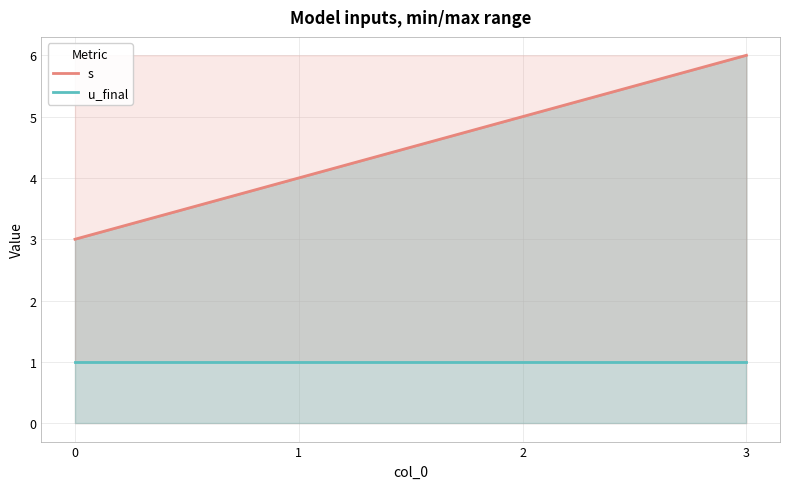

The value of s at 3 is 9. True or false?

False